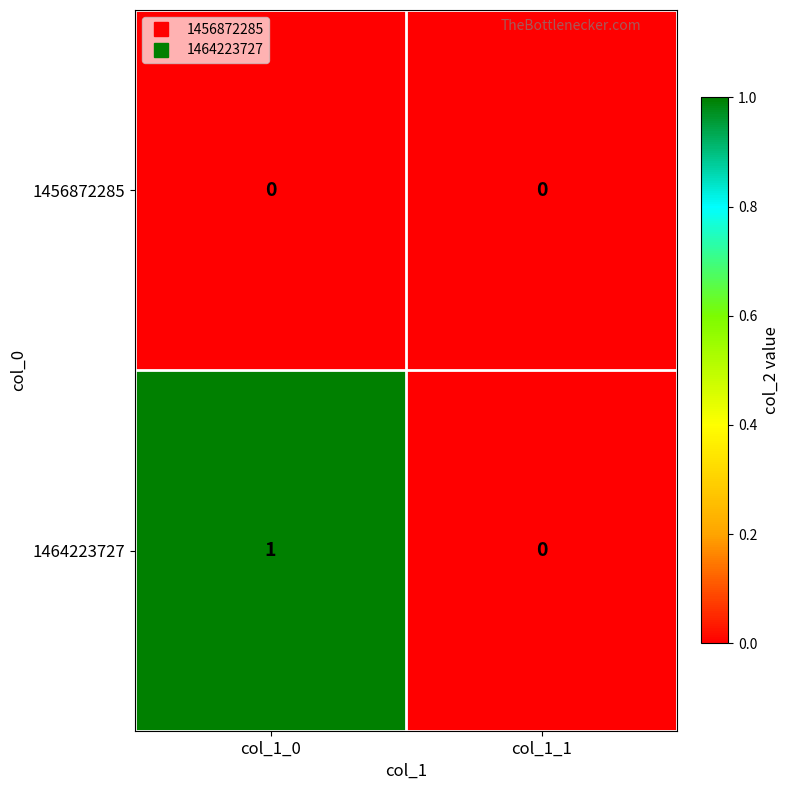

List the series in order of their overall mean, highest first.

1464223727, 1456872285